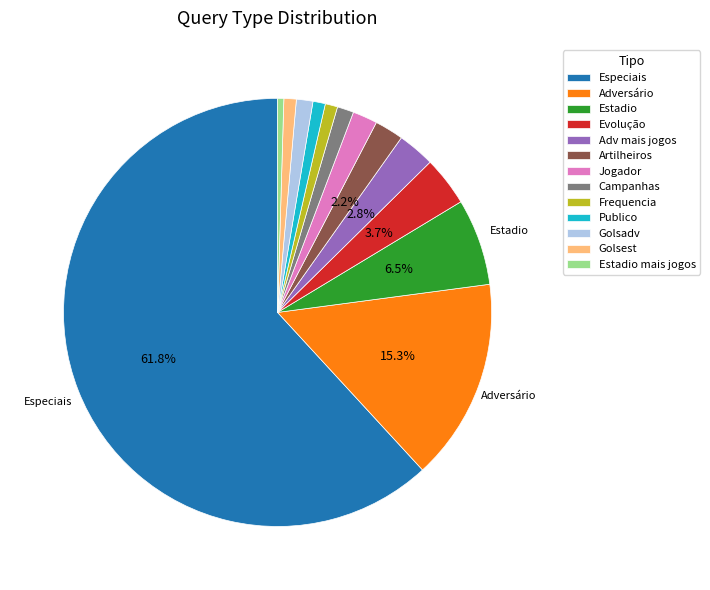

How many slices are in this pie chart?

13